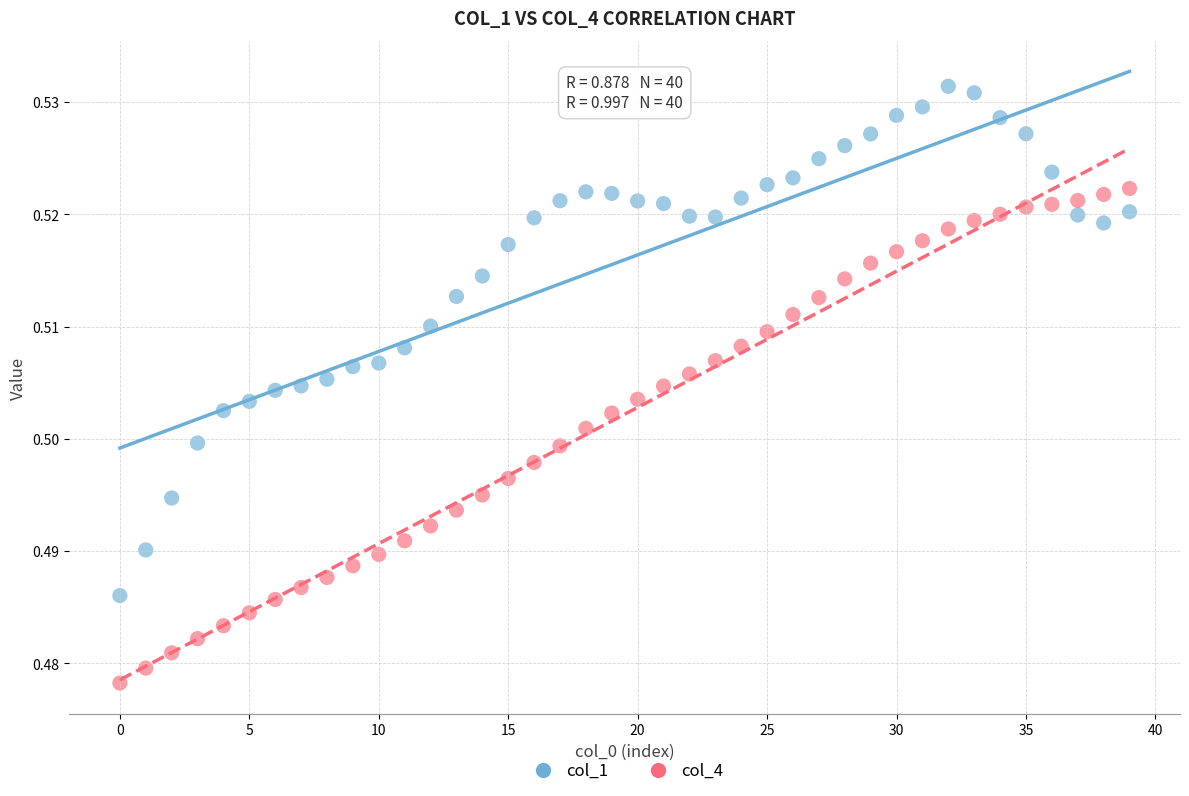

Which series reaches the maximum Y coordinate?

col_1